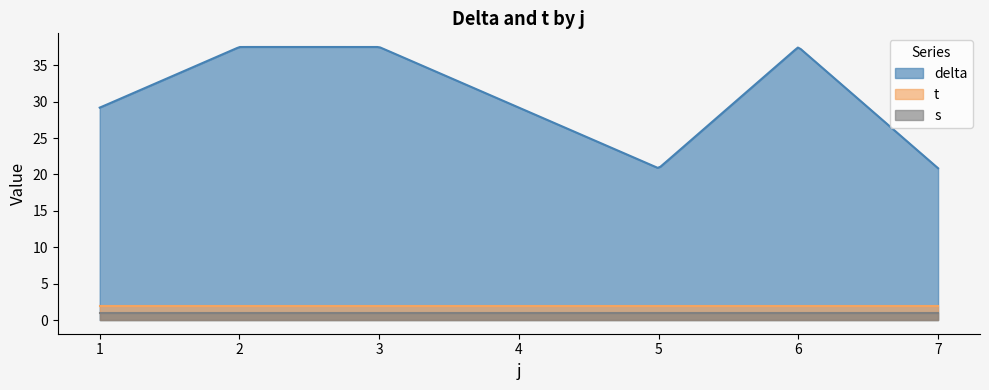

Where does the t series first go above 2?

2